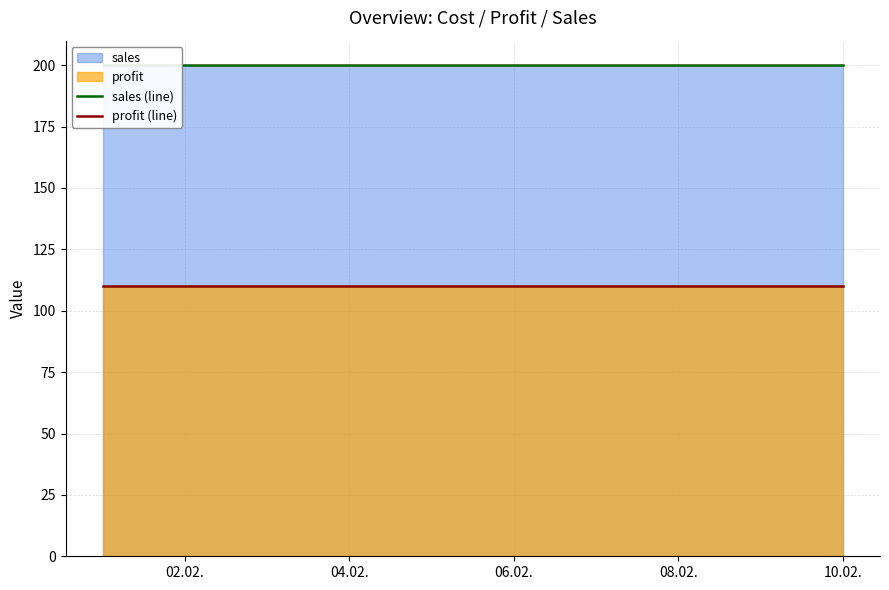

What is the sum of all sales (line) values?

2000